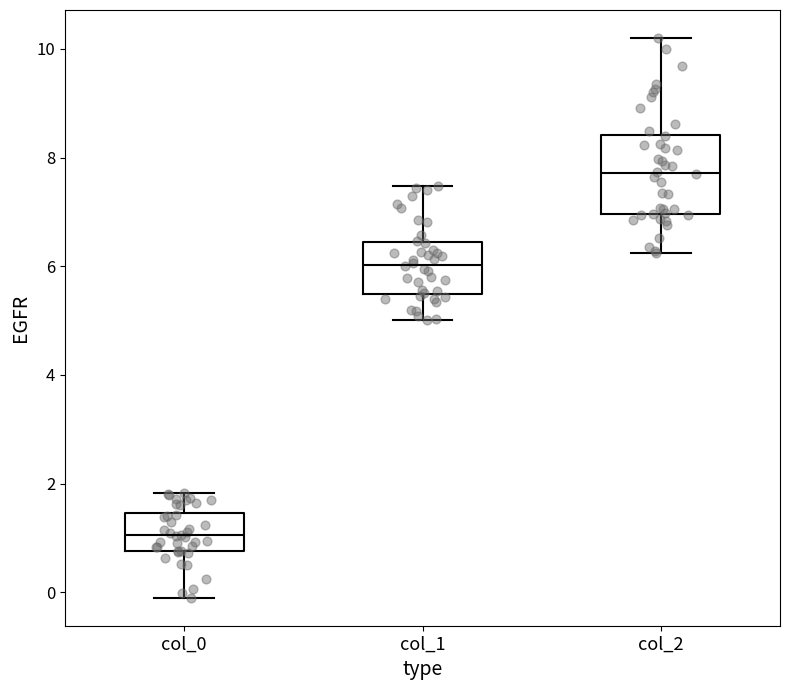

Where does the upper whisker of the box for col_2 end on the y-axis? The values are not printed on the chart, so give them approximately, as read against the axis.

10.2